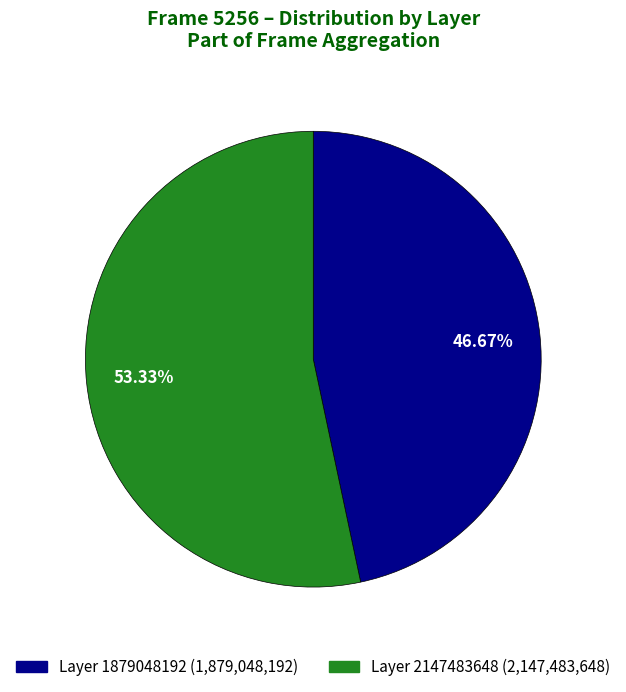

Is there any slice that represents more than half of the pie?

Yes